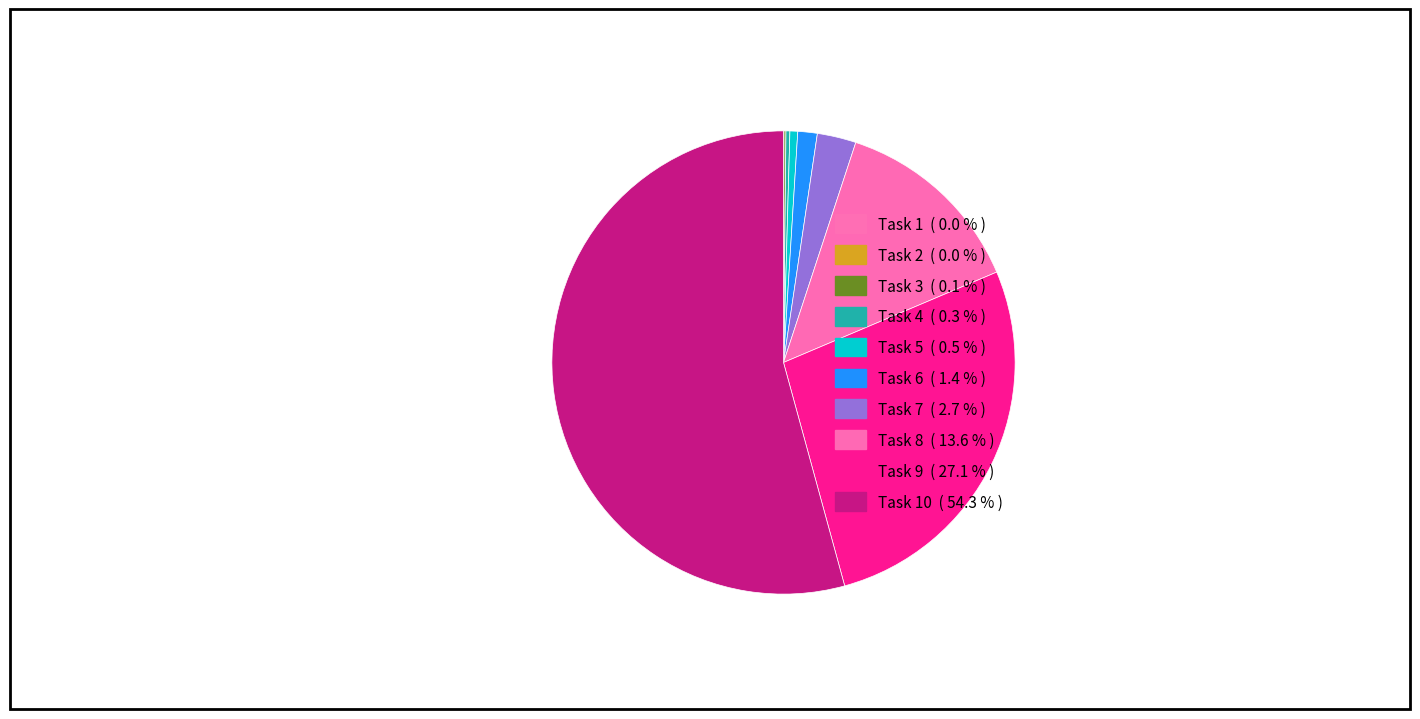

Which category has the smallest portion of the pie?

Task 1